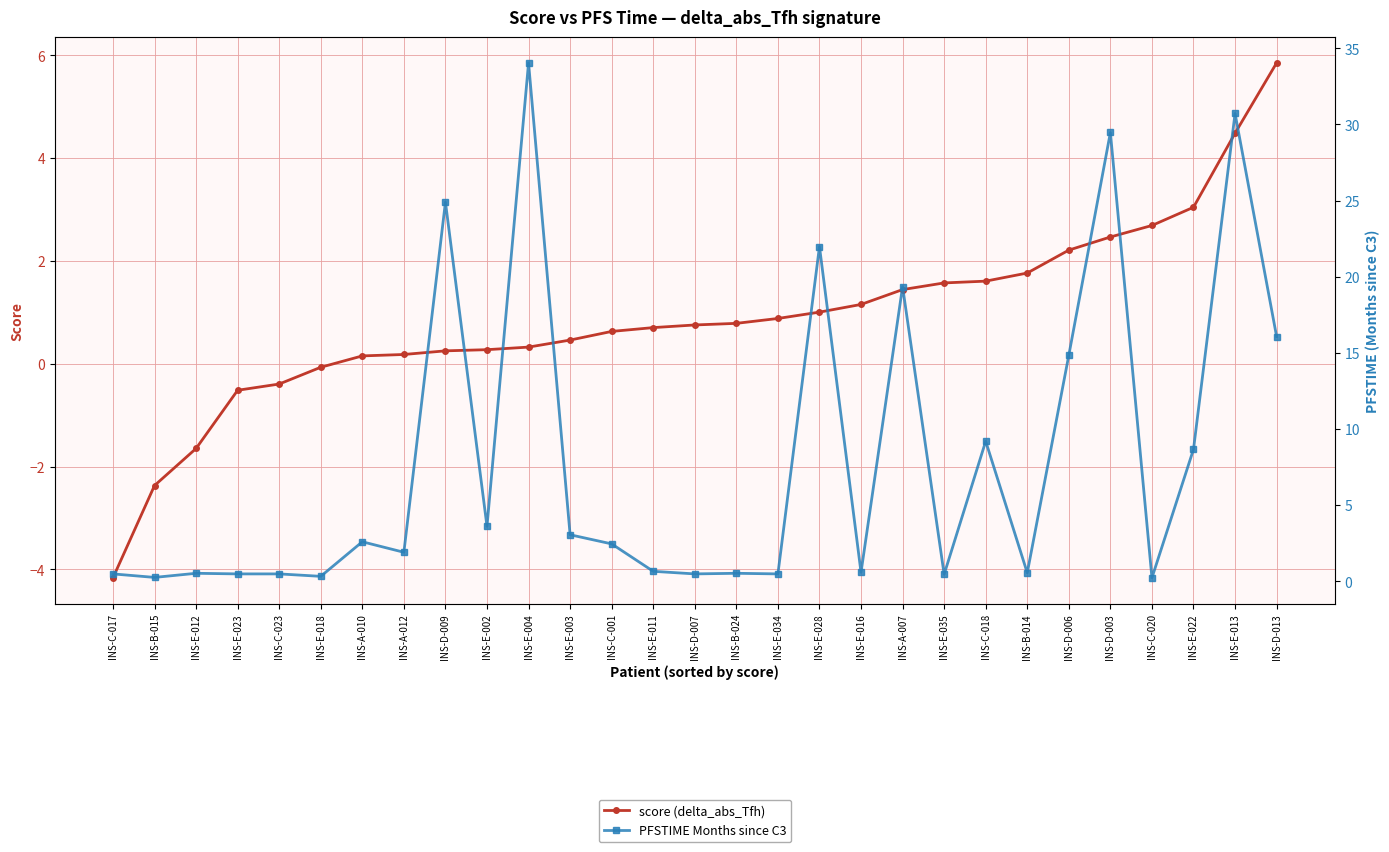

True or false: score (delta_abs_Tfh) and PFSTIME Months since C3 cross at least once.

True